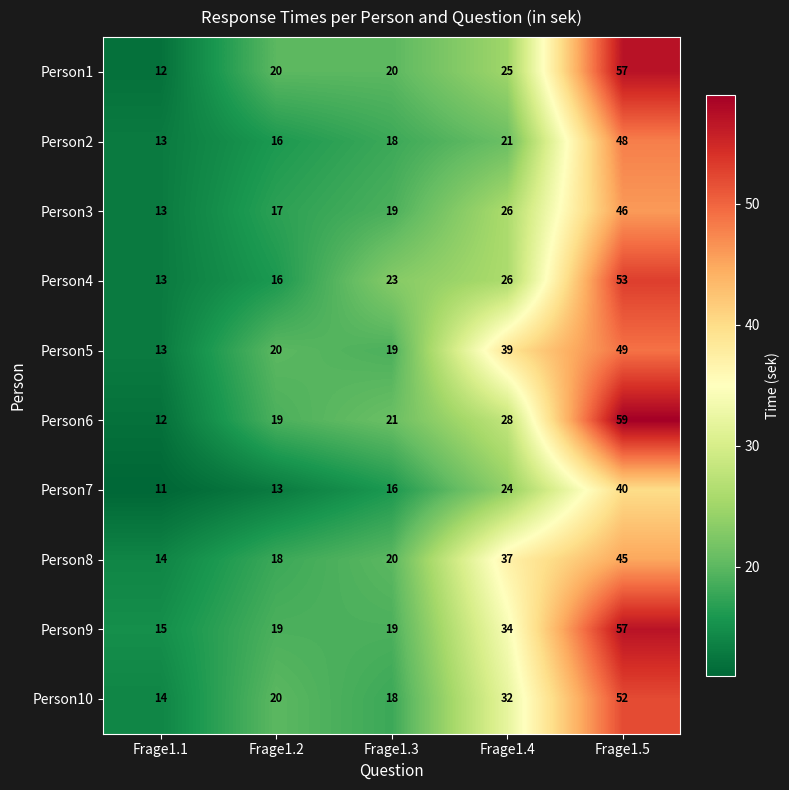

Which category has the highest value across all series?

Frage1.5